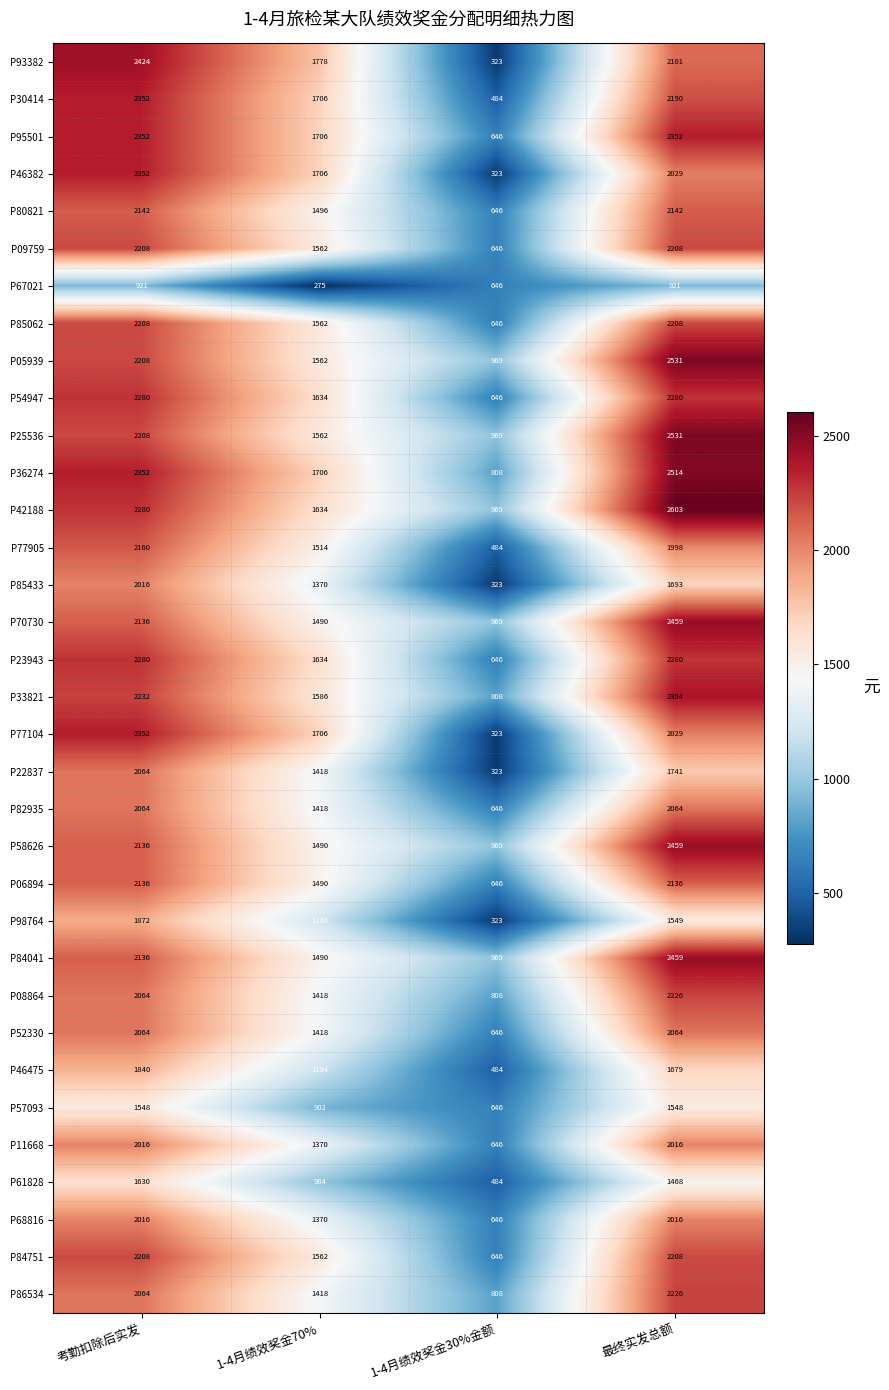

What is the minimum value for P23943?

646